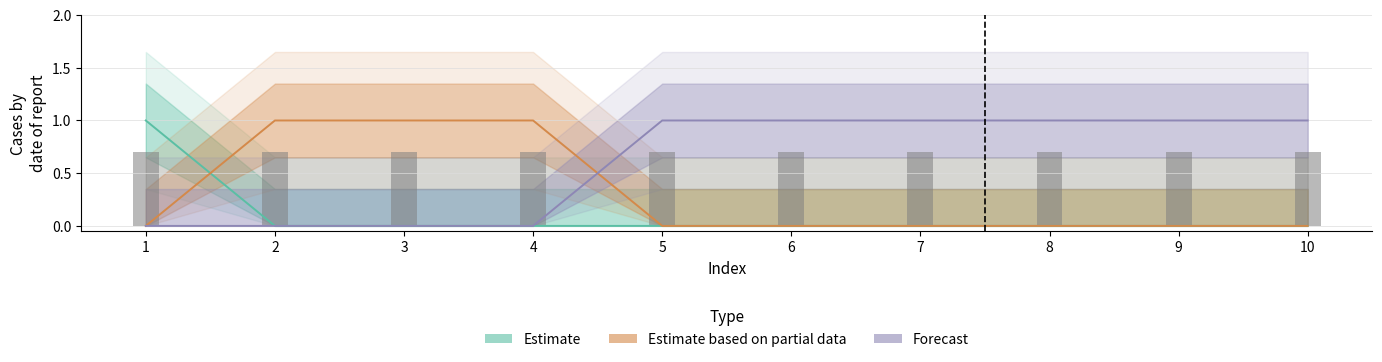

What is the difference between the highest and lowest values at 10?

1